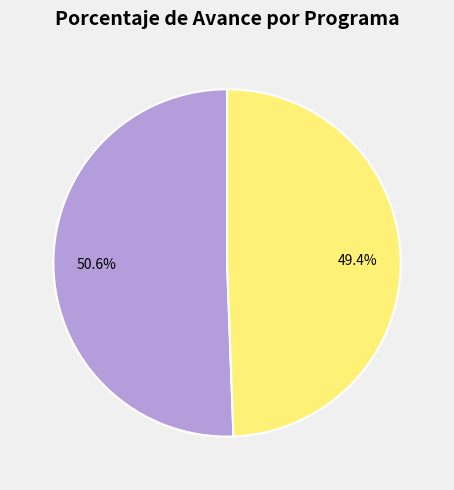

Count the number of slices in the pie.

2